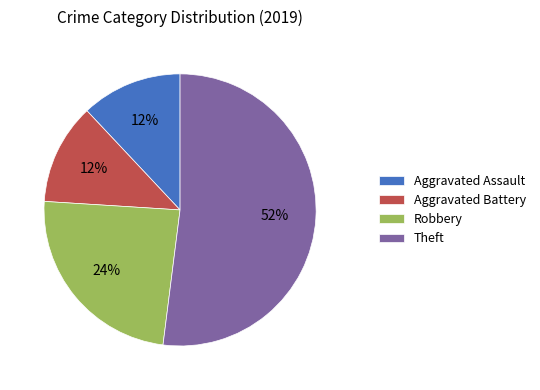

Does Aggravated Assault represent more than half of the total?

No